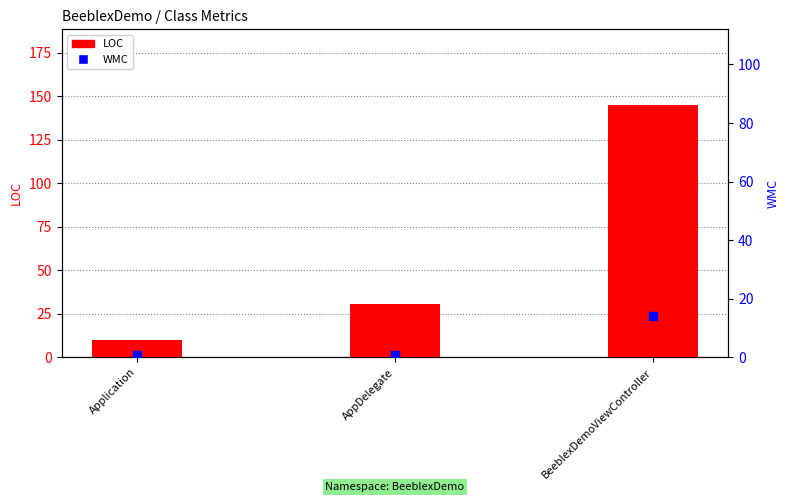

What are all the series names shown in the legend?

LOC, WMC